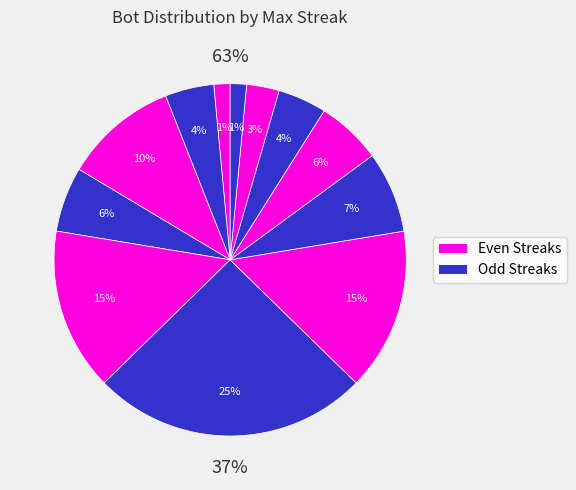

What is the ratio of the value at 20 to the value at 18?

0.7